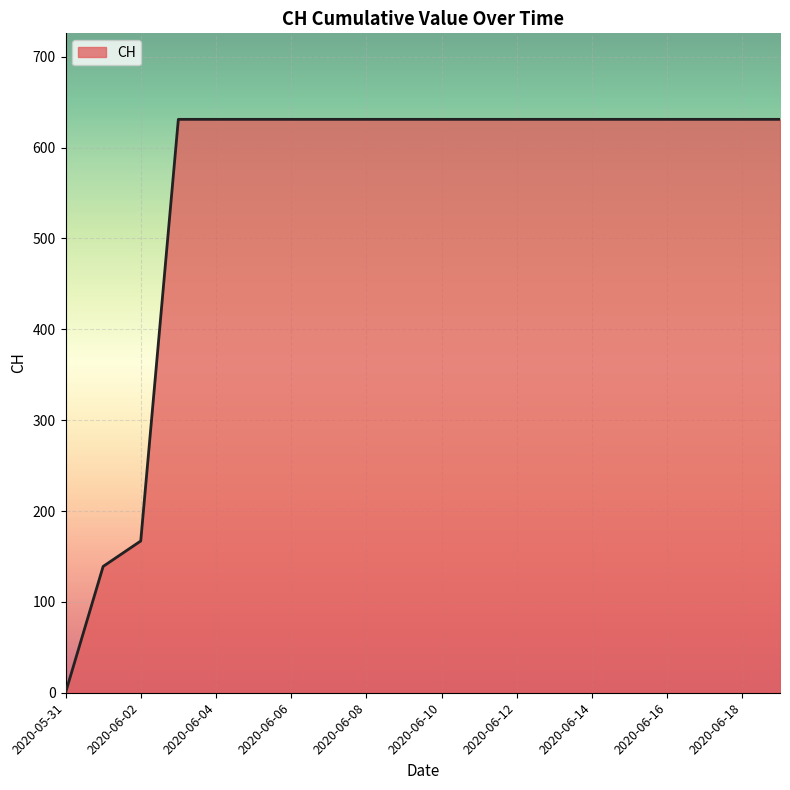

How many values are below 631?

3